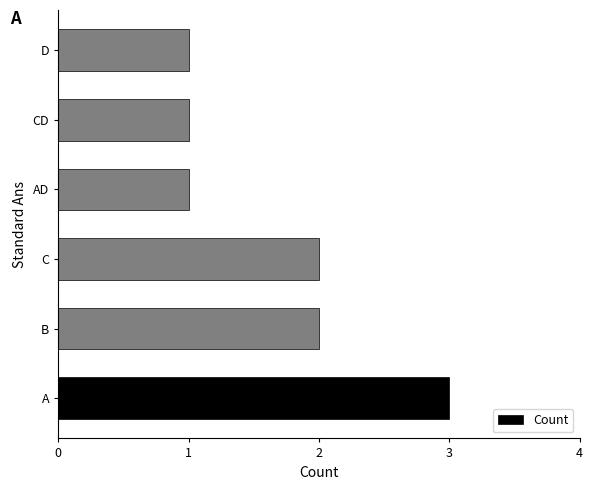

What is the difference between the second highest and second lowest values?

1